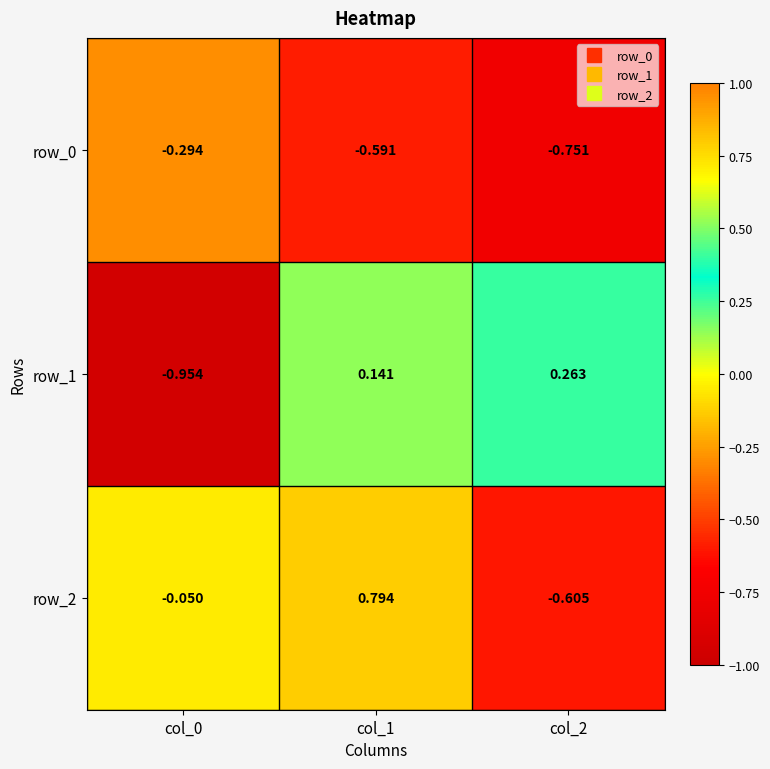

At how many categories does at least one series exceed 0?

2